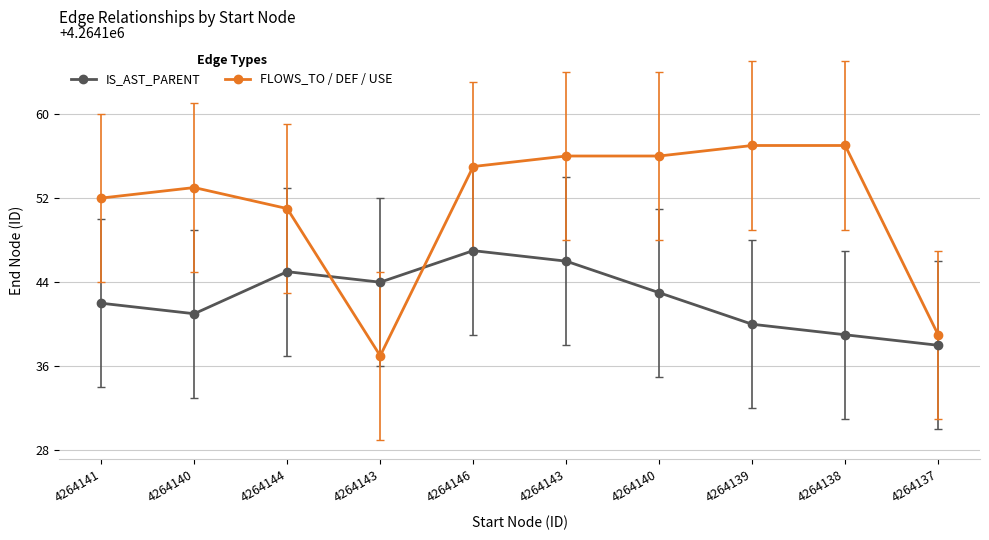

How many lines are shown in the chart?

2